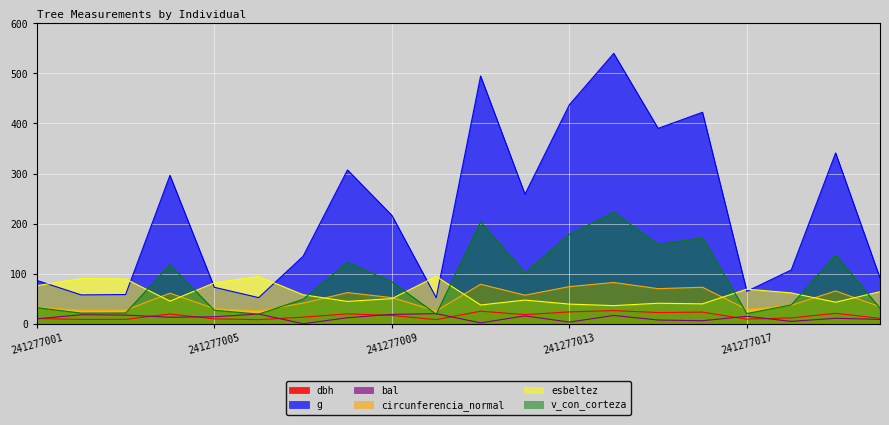

Between 241277003 and 241277017, which series saw the biggest shift?

esbeltez